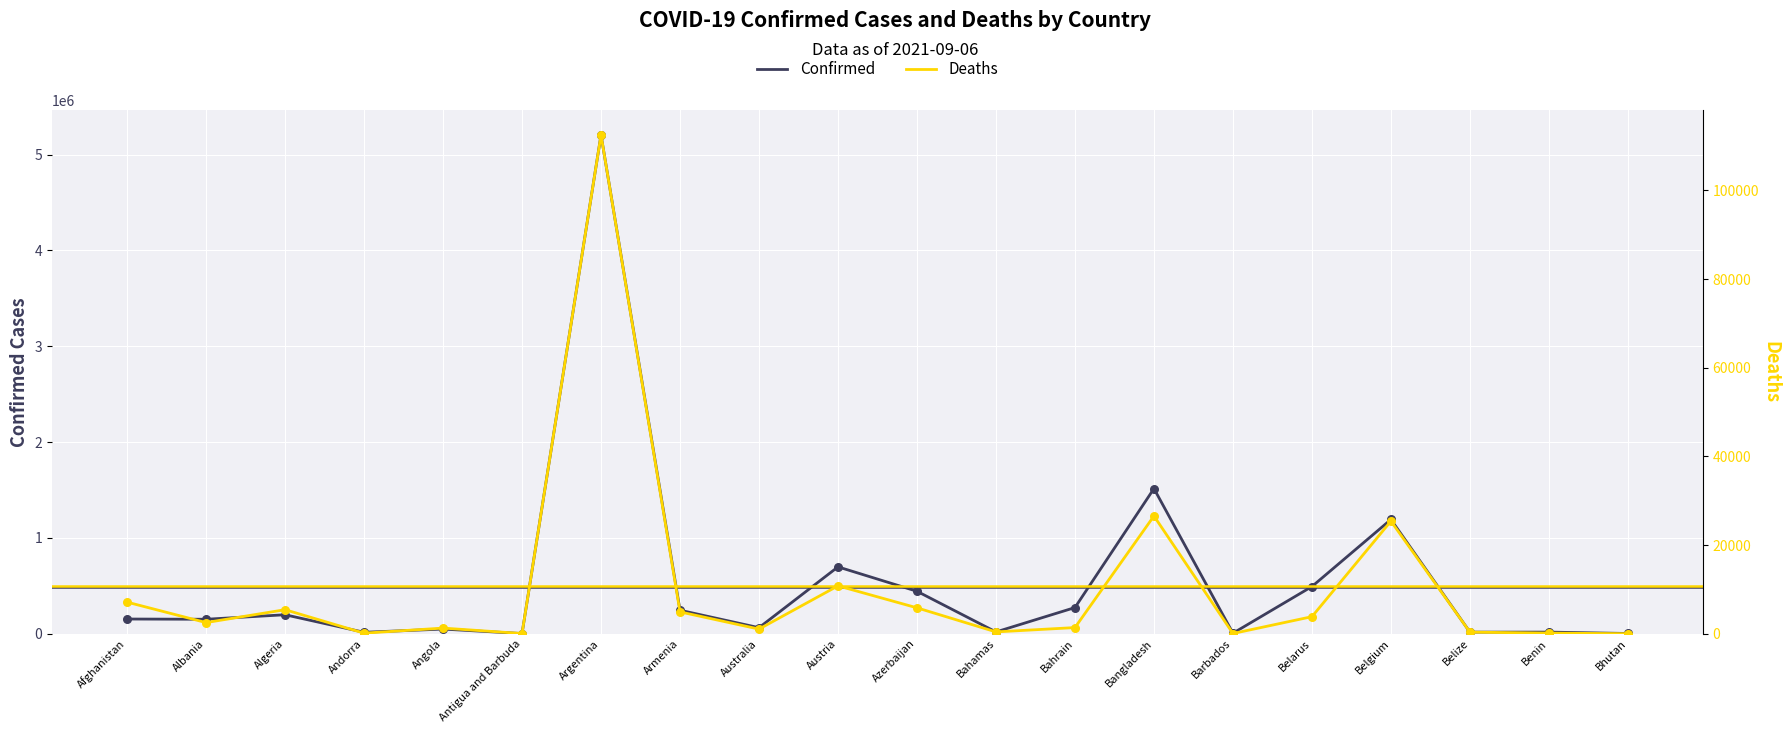

At which category is the sum across all series the highest?

Argentina